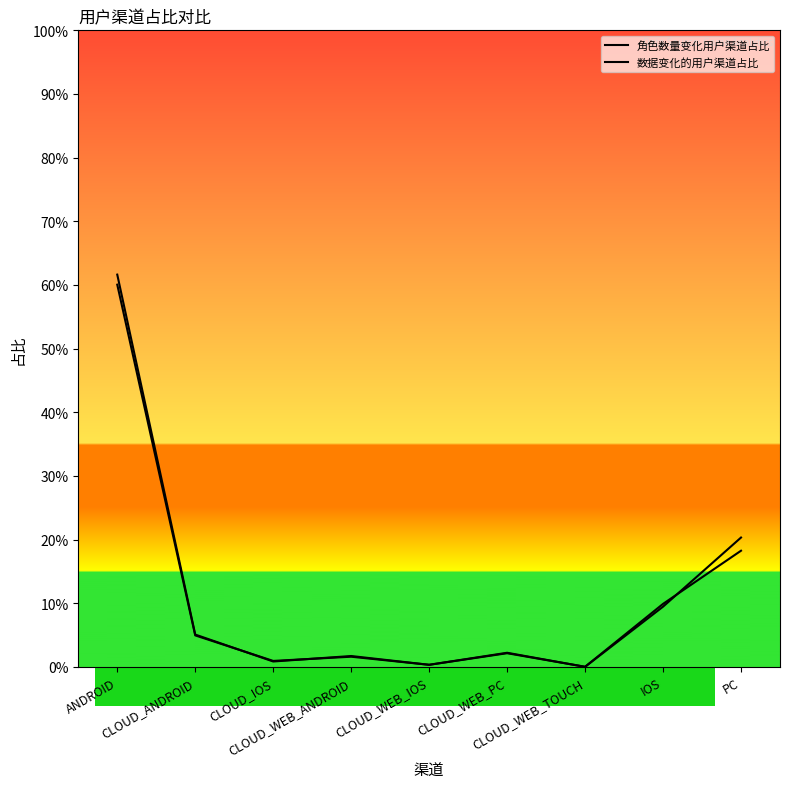

Which series has the largest total across all categories?

角色数量变化用户渠道占比